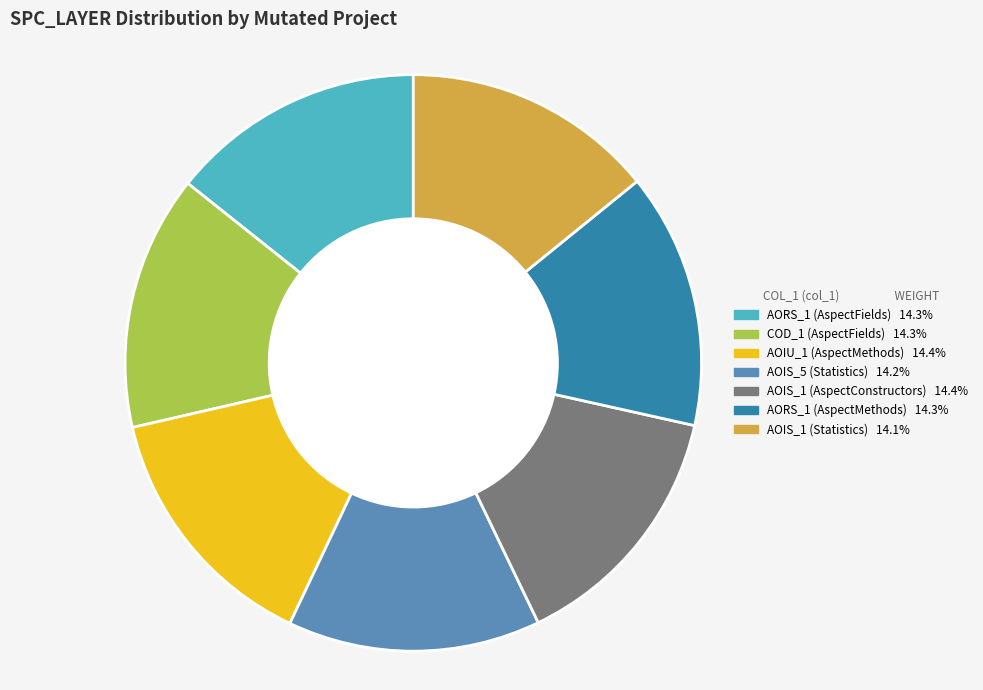

Count the number of slices in the pie.

7